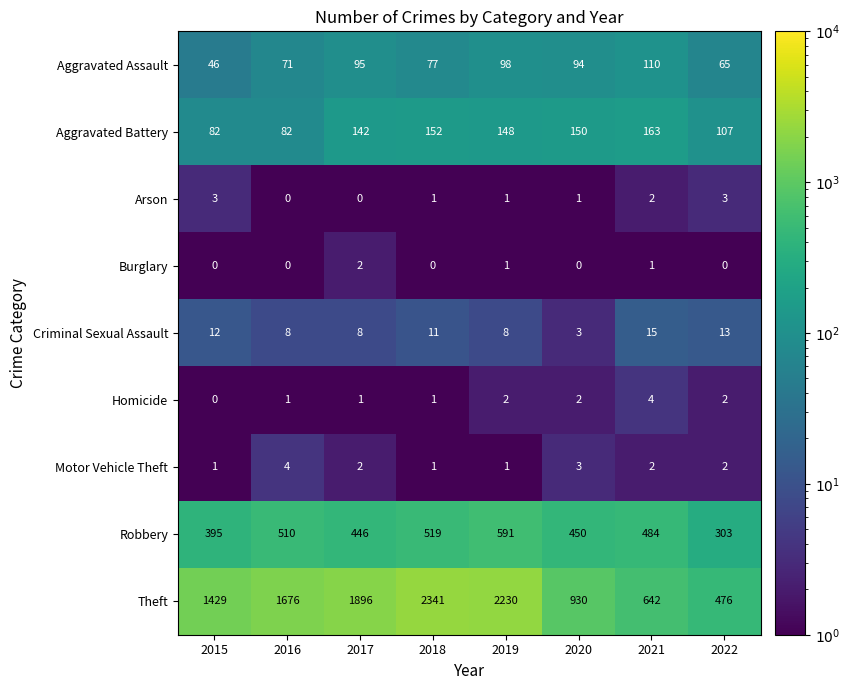

Is it true that Arson equals 1 at 2019?

True